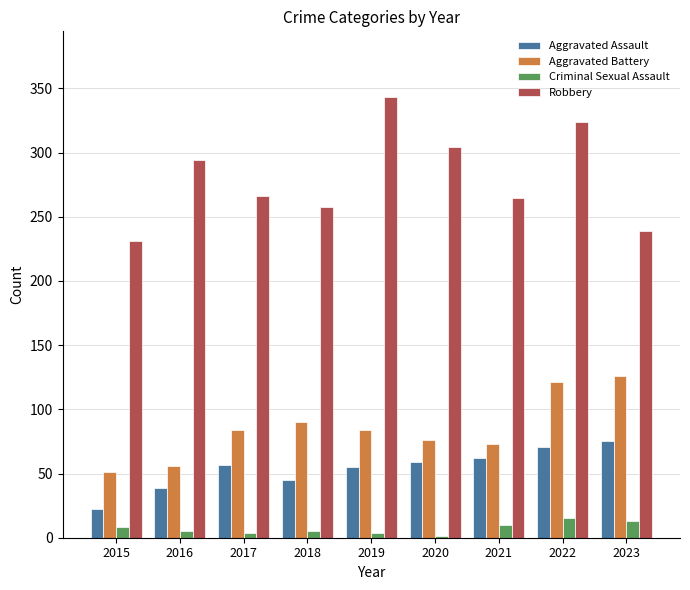

The value of Robbery at 2017 is 69. True or false?

False